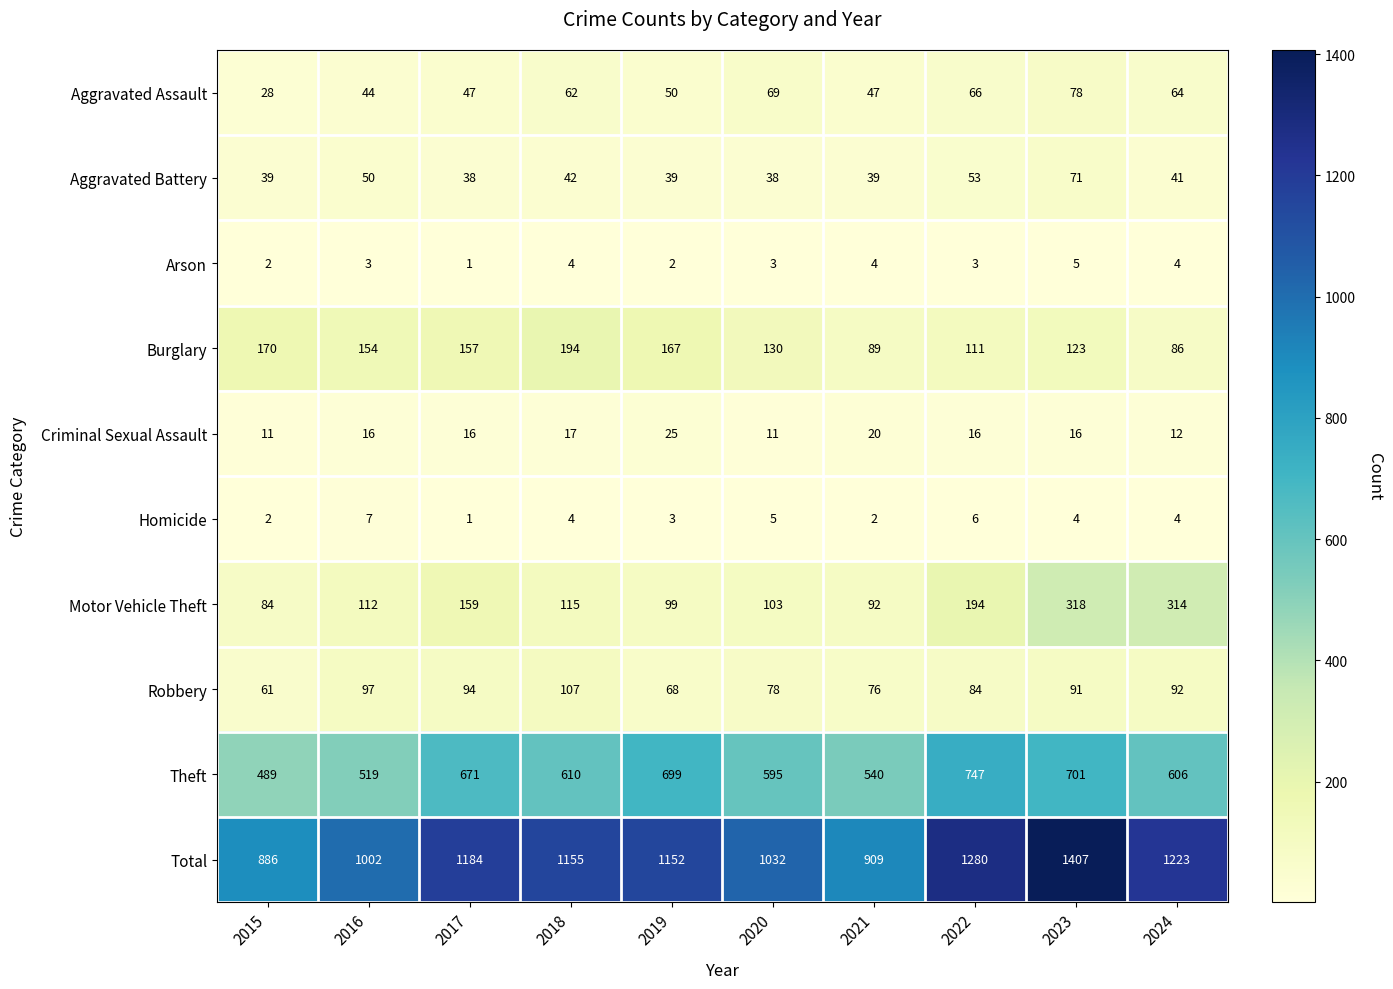

At 2020, list the series in order from smallest to largest.

Arson, Homicide, Criminal Sexual Assault, Aggravated Battery, Aggravated Assault, Robbery, Motor Vehicle Theft, Burglary, Theft, Total